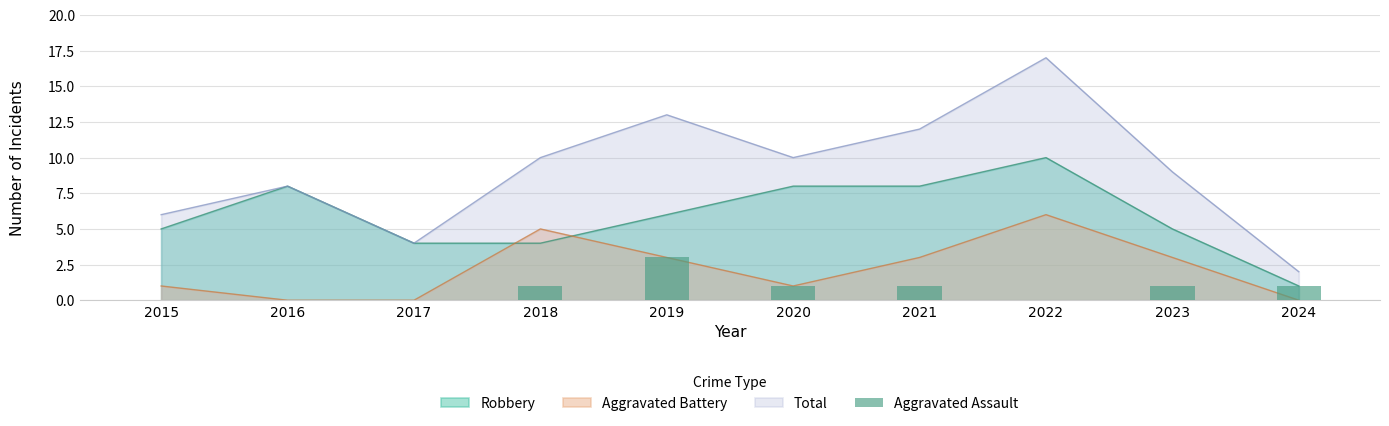

How many positive values are there?

6